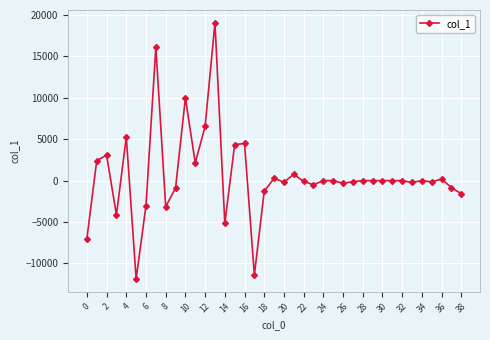

True or false: the data has more than 1 interior local peaks.

True